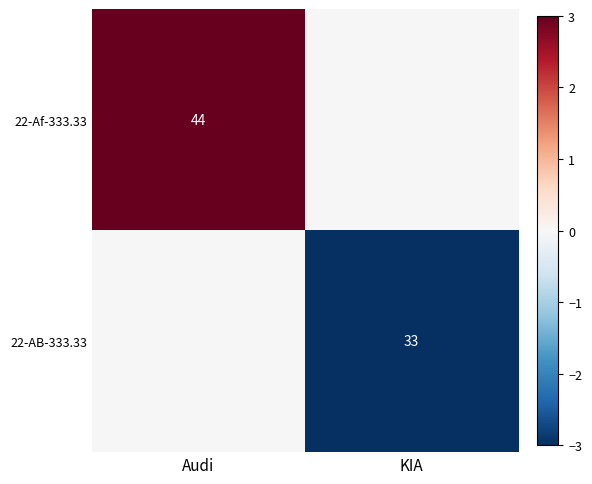

What is the spread (max minus min) of values at KIA?

3